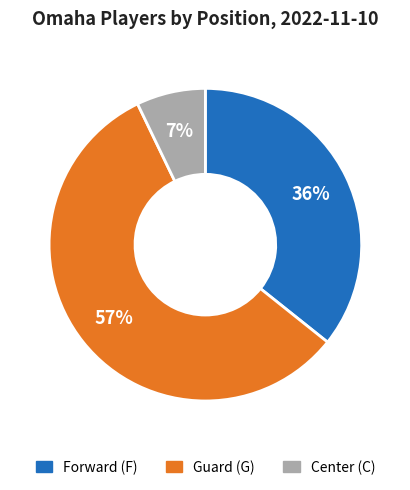

To the nearest percent, what is the average slice percentage?

33%